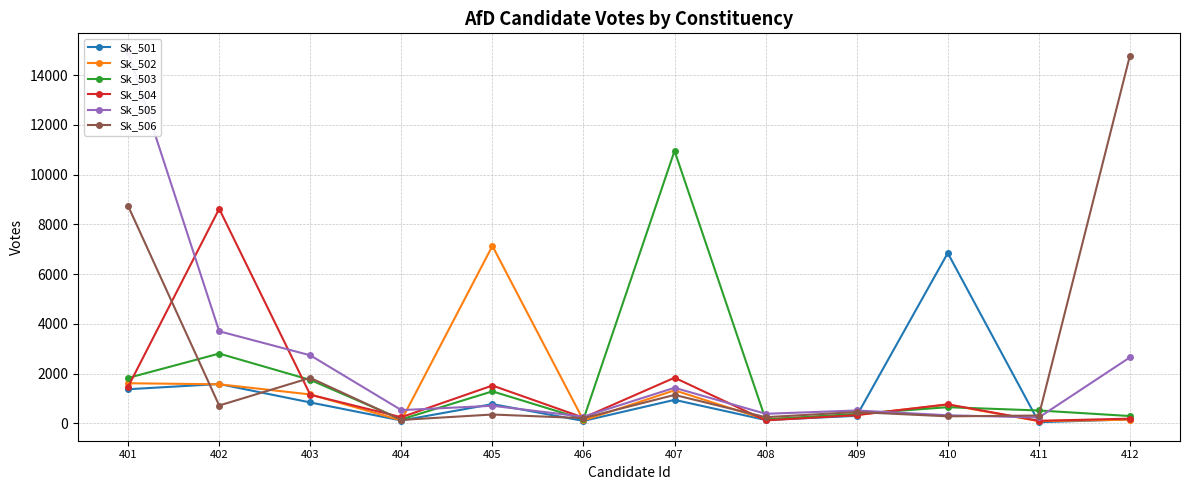

What are all the series names shown in the legend?

Sk_501, Sk_502, Sk_503, Sk_504, Sk_505, Sk_506